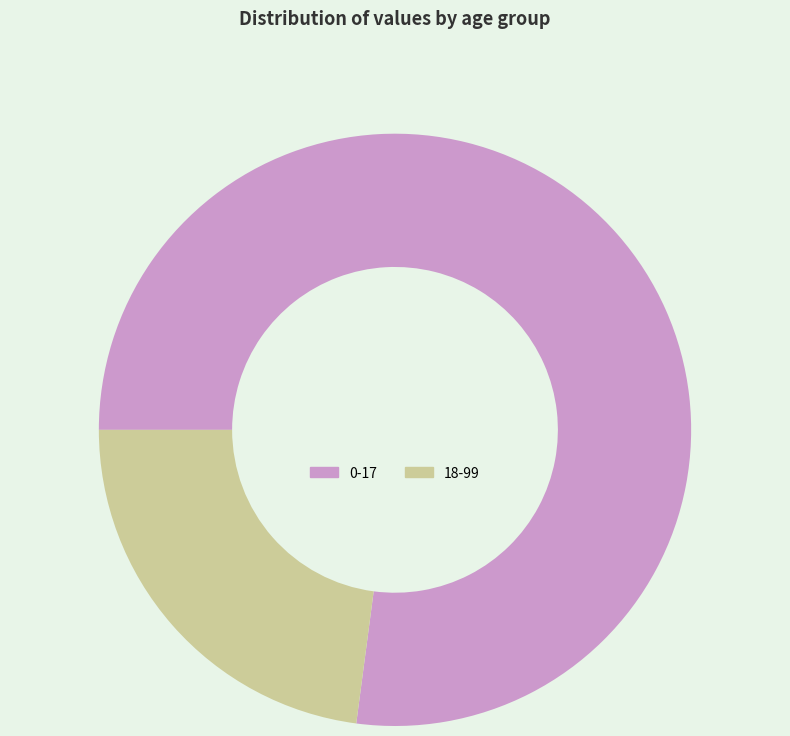

Is it true that 18-99 is 31% of the pie?

False